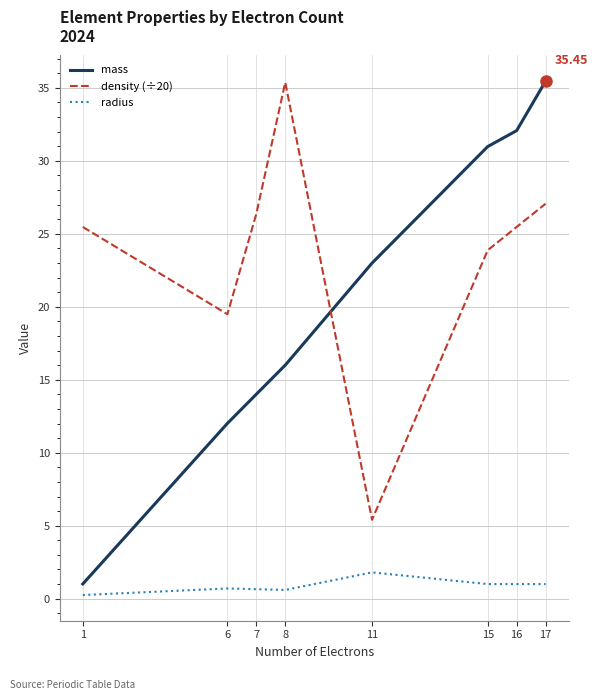

How many lines are shown in the chart?

3